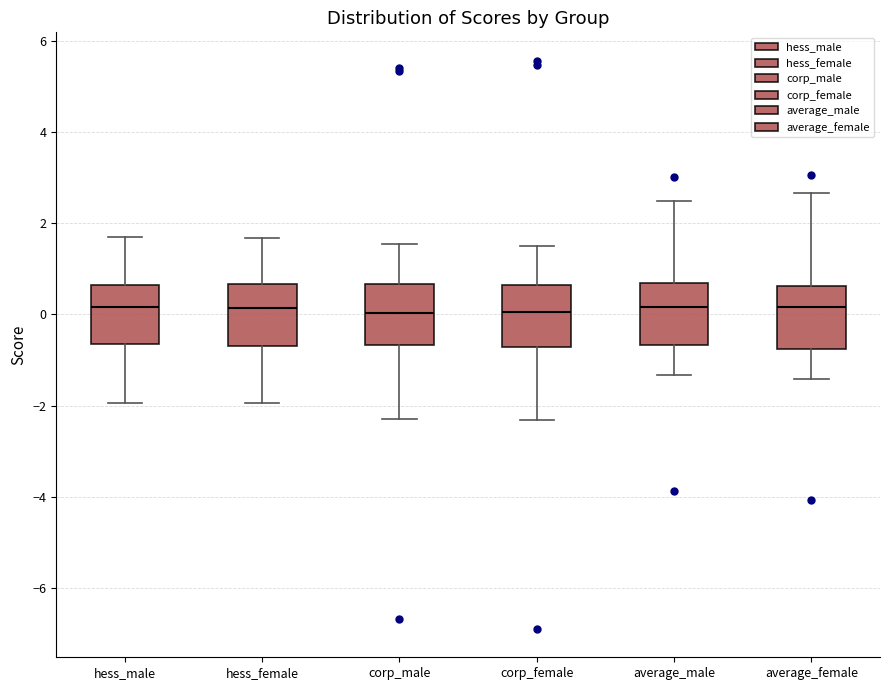

Reading left to right, transcribe this box plot: for each box, give where its median line is, the range the box spans, and where its two whiskers end, as read against the y-axis. The values are not printed on the chart, so give them approximately, as read against the axis.

hess_male: median 0.2, box -0.6 to 0.6, whiskers -2.0 to 1.8
hess_female: median 0.2, box -0.6 to 0.6, whiskers -2.0 to 1.6
corp_male: median 0.0, box -0.6 to 0.6, whiskers -2.2 to 1.6
corp_female: median 0.0, box -0.8 to 0.6, whiskers -2.4 to 1.4
average_male: median 0.2, box -0.6 to 0.6, whiskers -1.4 to 2.4
average_female: median 0.2, box -0.8 to 0.6, whiskers -1.4 to 2.6